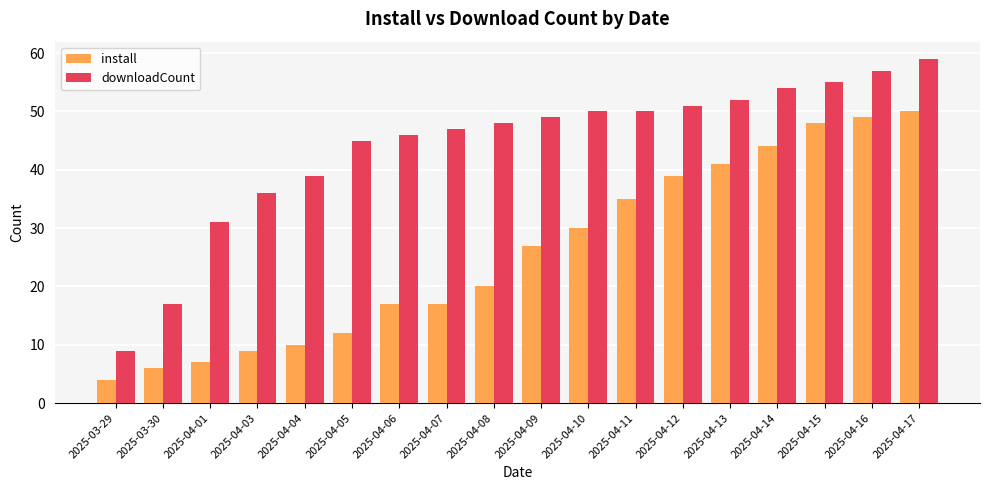

Which category has the highest value in the install series?

2025-04-17